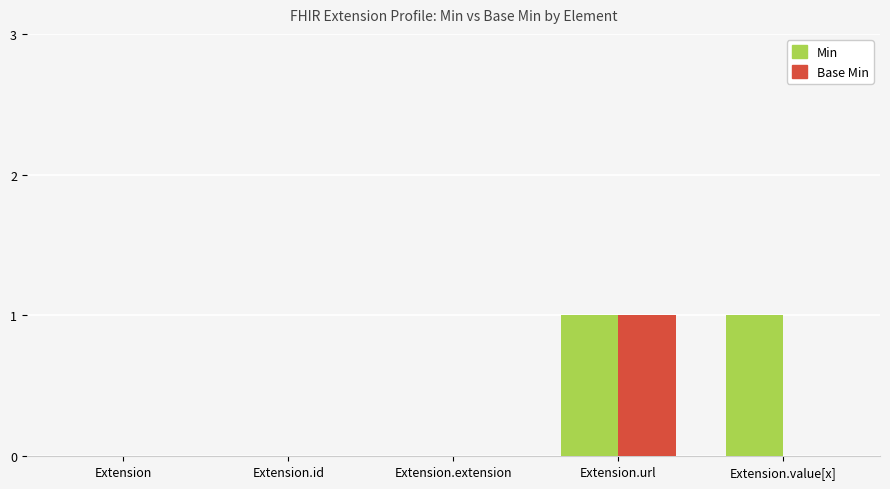

At which category is the sum across all series the highest?

Extension.url